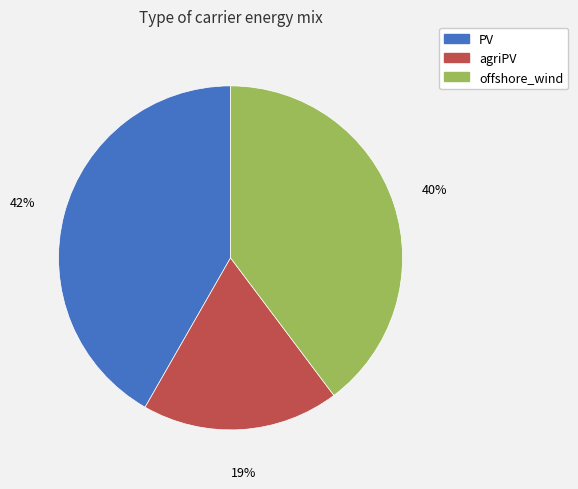

The agriPV slice represents 19% of the pie. True or false?

True